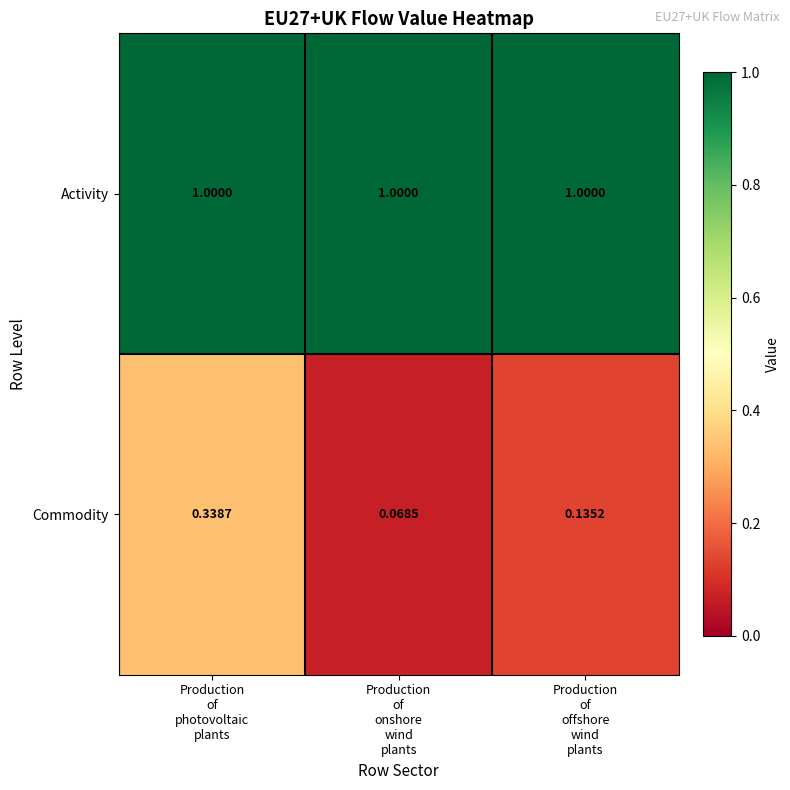

At Production
of
photovoltaic
plants, list the series in order from smallest to largest.

Commodity, Activity